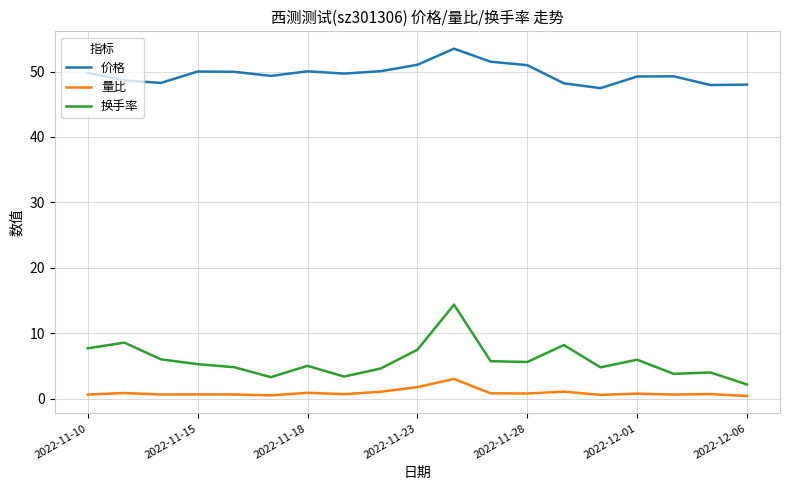

List the series in order of their peak value, lowest first.

量比, 换手率, 价格